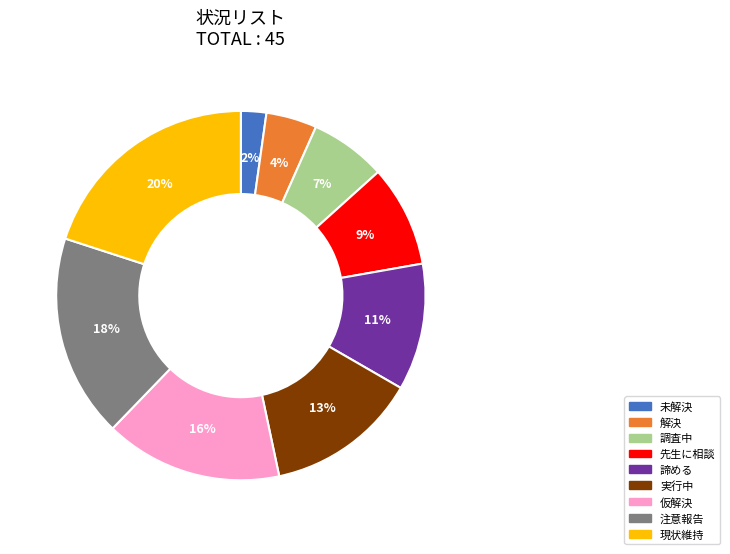

Which slice is the largest?

現状維持